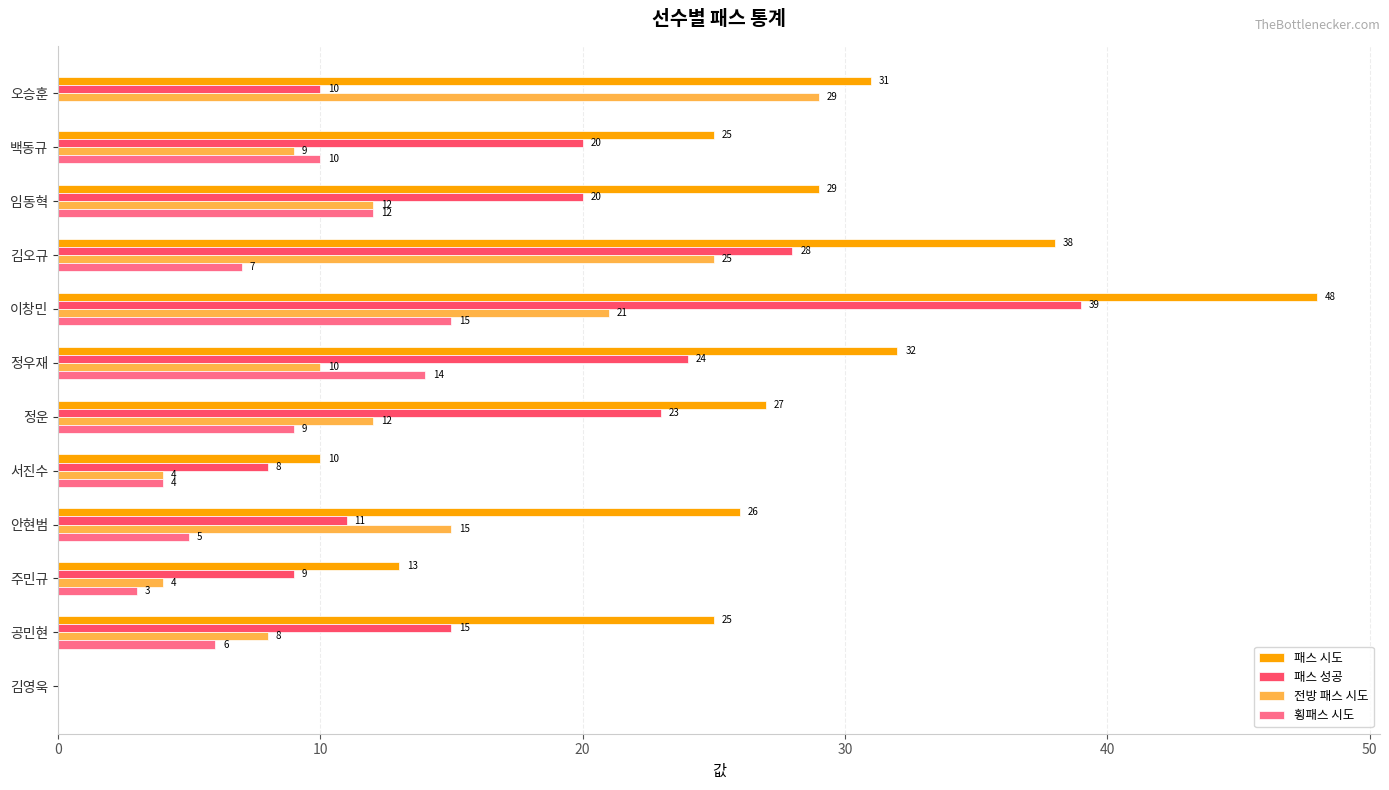

What is the sum of all 전방 패스 시도 values?

149